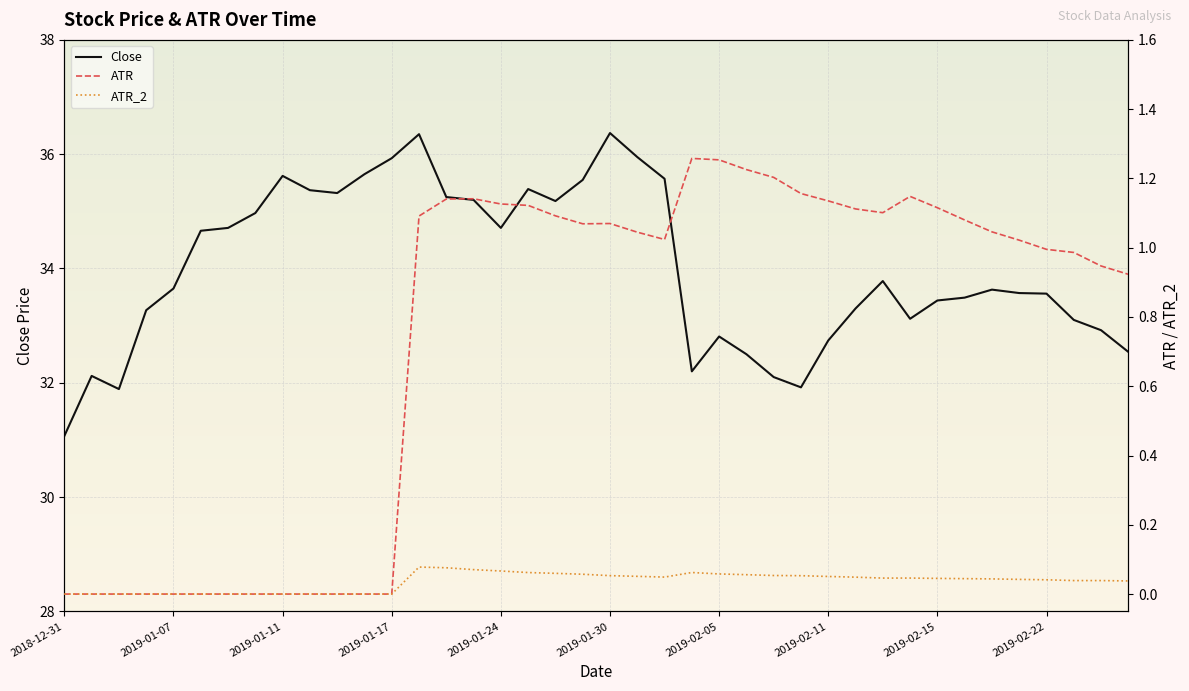

Rank the series at 2019-02-27 from highest to lowest value.

Close, ATR, ATR_2